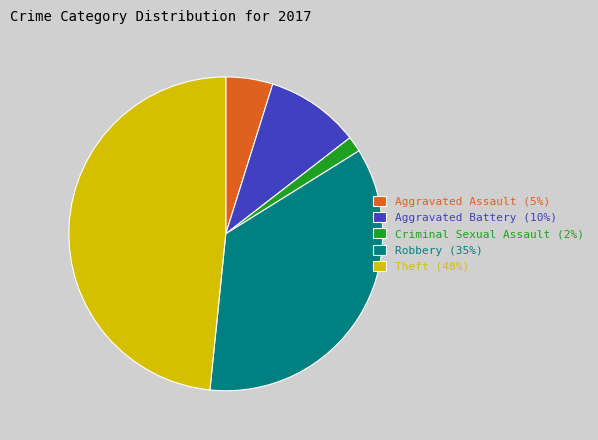

Rank the categories by value from highest to lowest.

Theft (48%), Robbery (35%), Aggravated Battery (10%), Aggravated Assault (5%), Criminal Sexual Assault (2%)